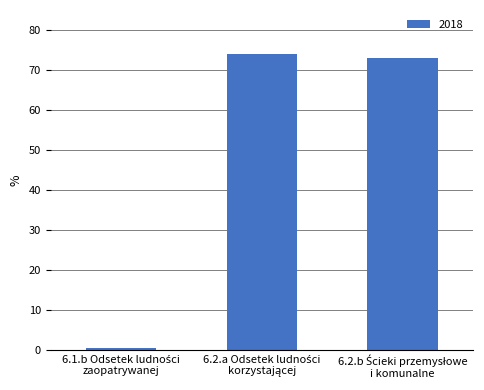

What is the maximum value shown in the chart?

74.0